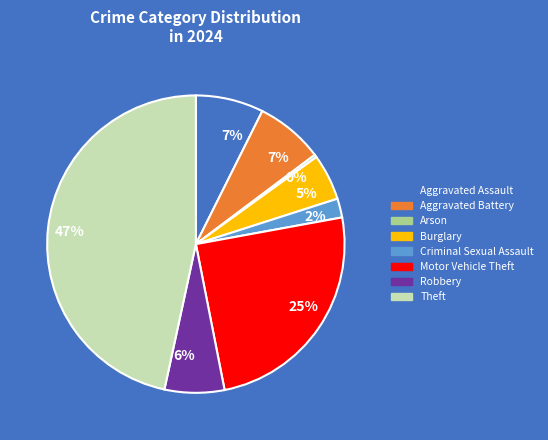

How many slices are in this pie chart?

8